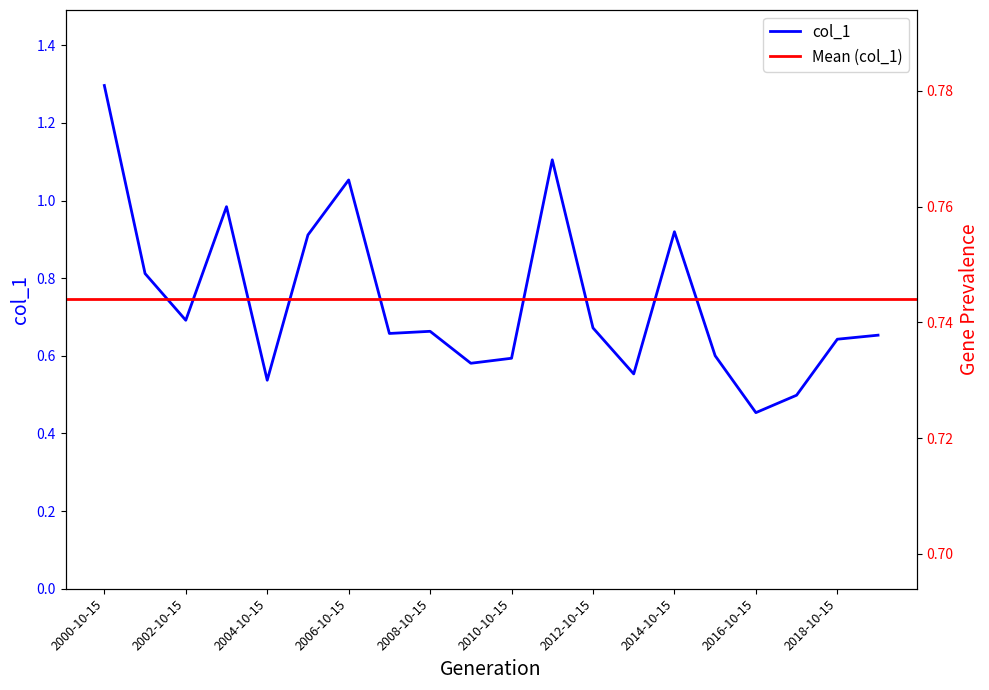

True or false: the data shows 0.5 at 2004-10-15.

True